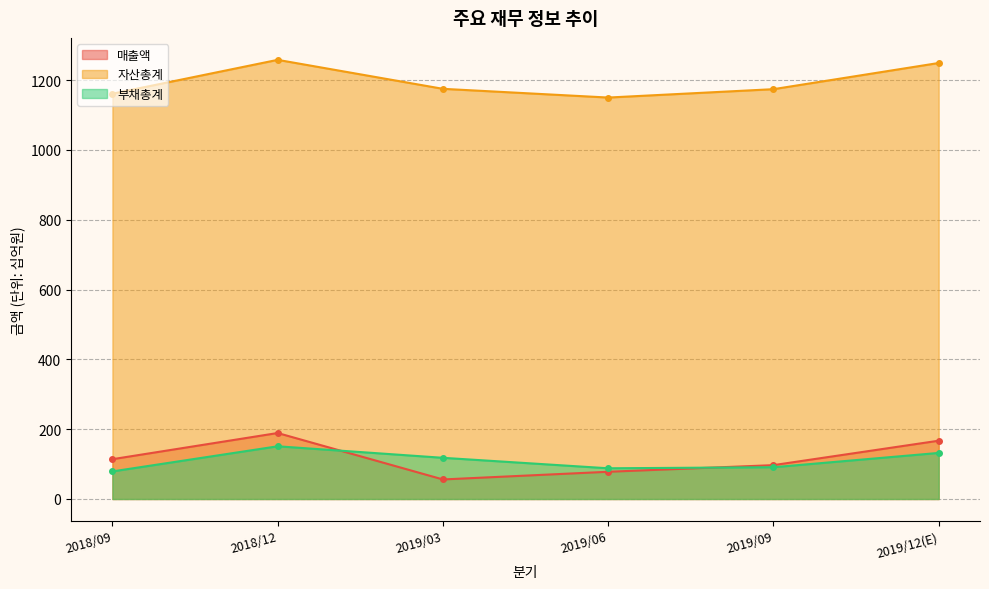

What position from the right is 2019/06?

3